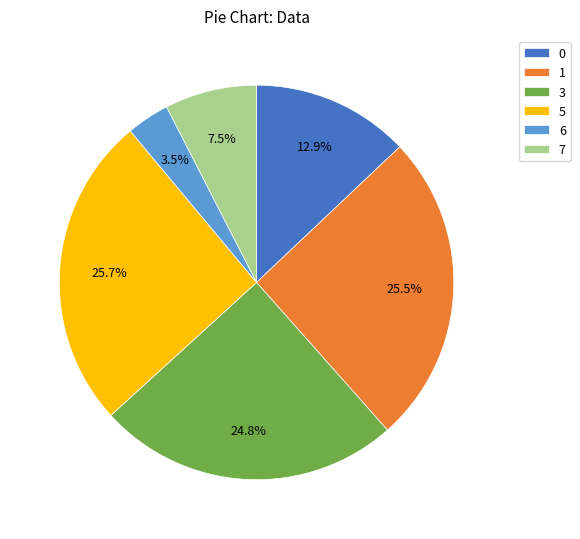

Is it true that 5 is 26% of the pie?

True